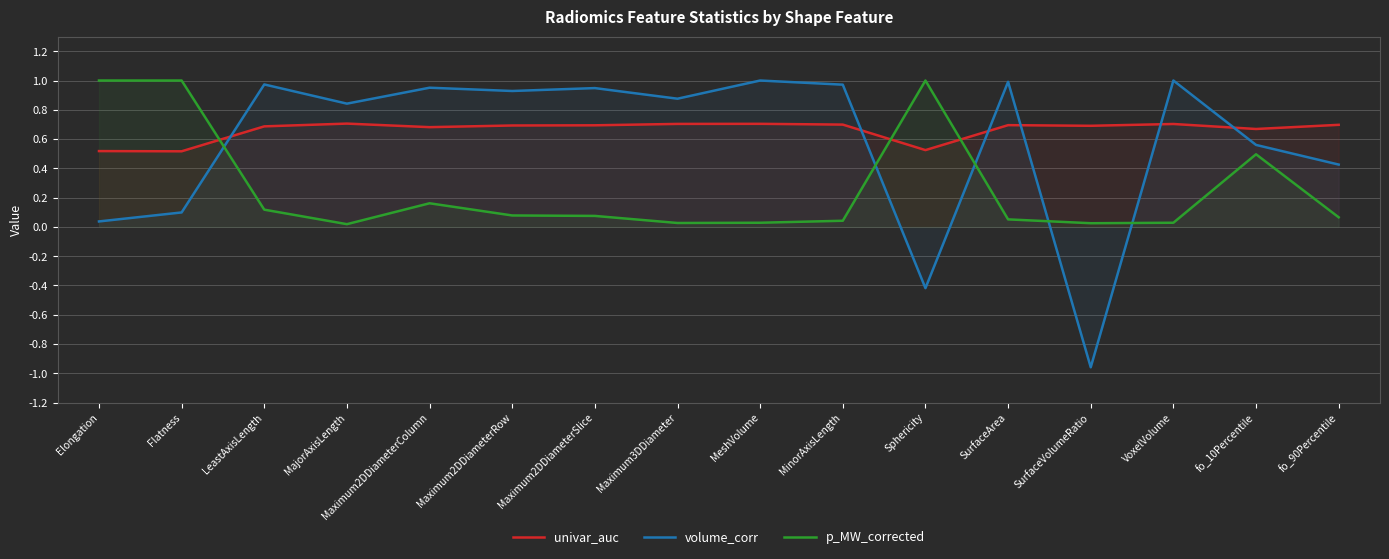

Does the chart display data point markers on the line(s)?

No